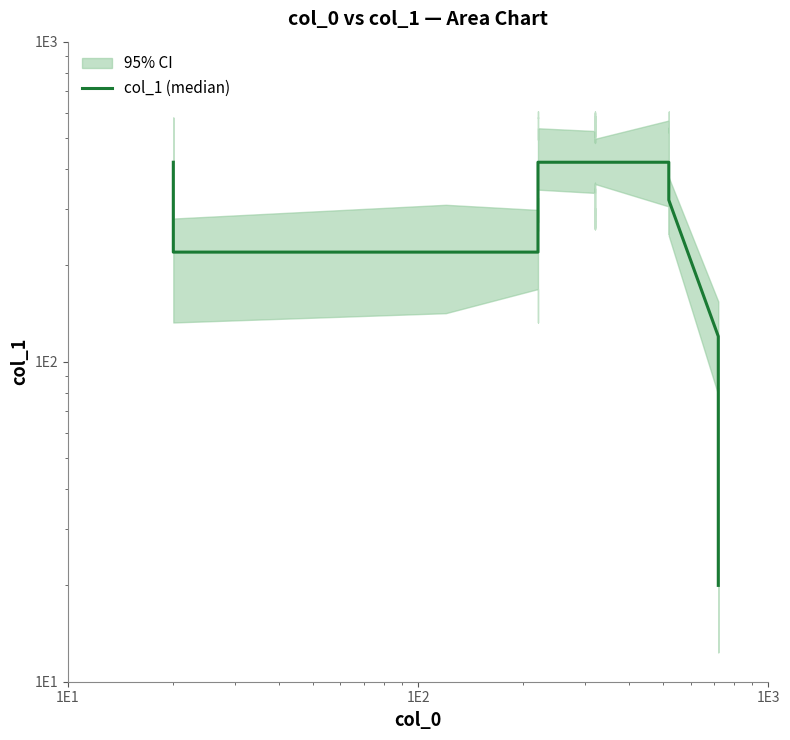

How many categories are shown in the chart?

40